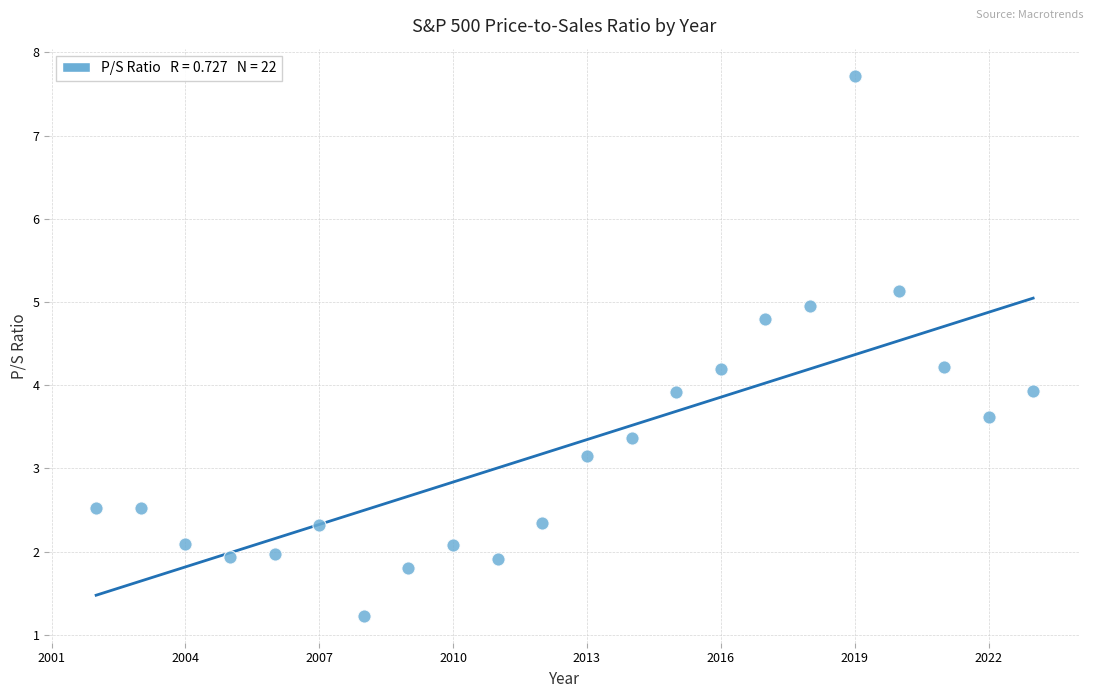

What is the range of X values (max minus min)?

21.0